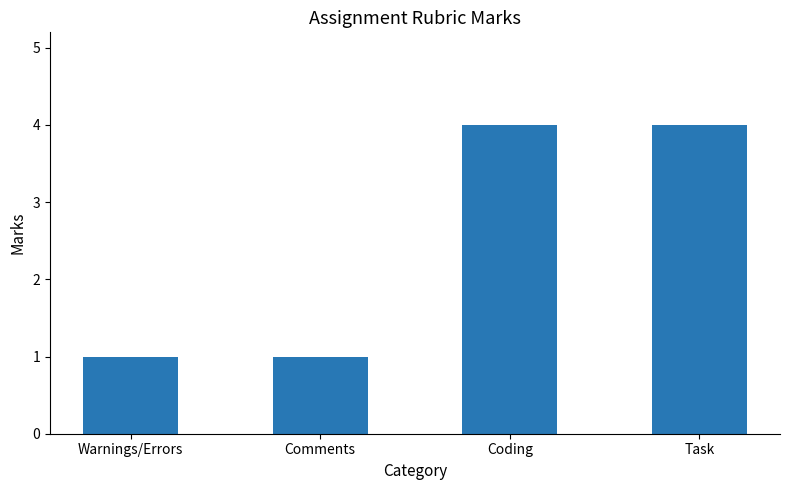

What value does the data have at Task?

4